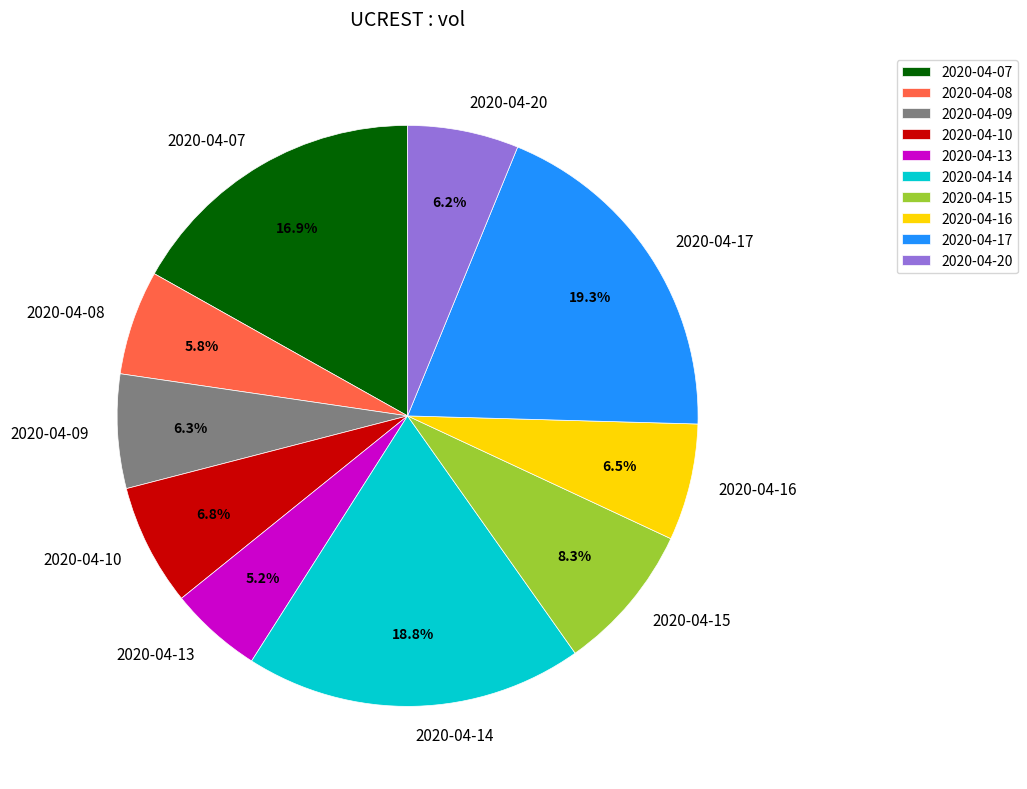

The 2020-04-15 slice represents 2% of the pie. True or false?

False